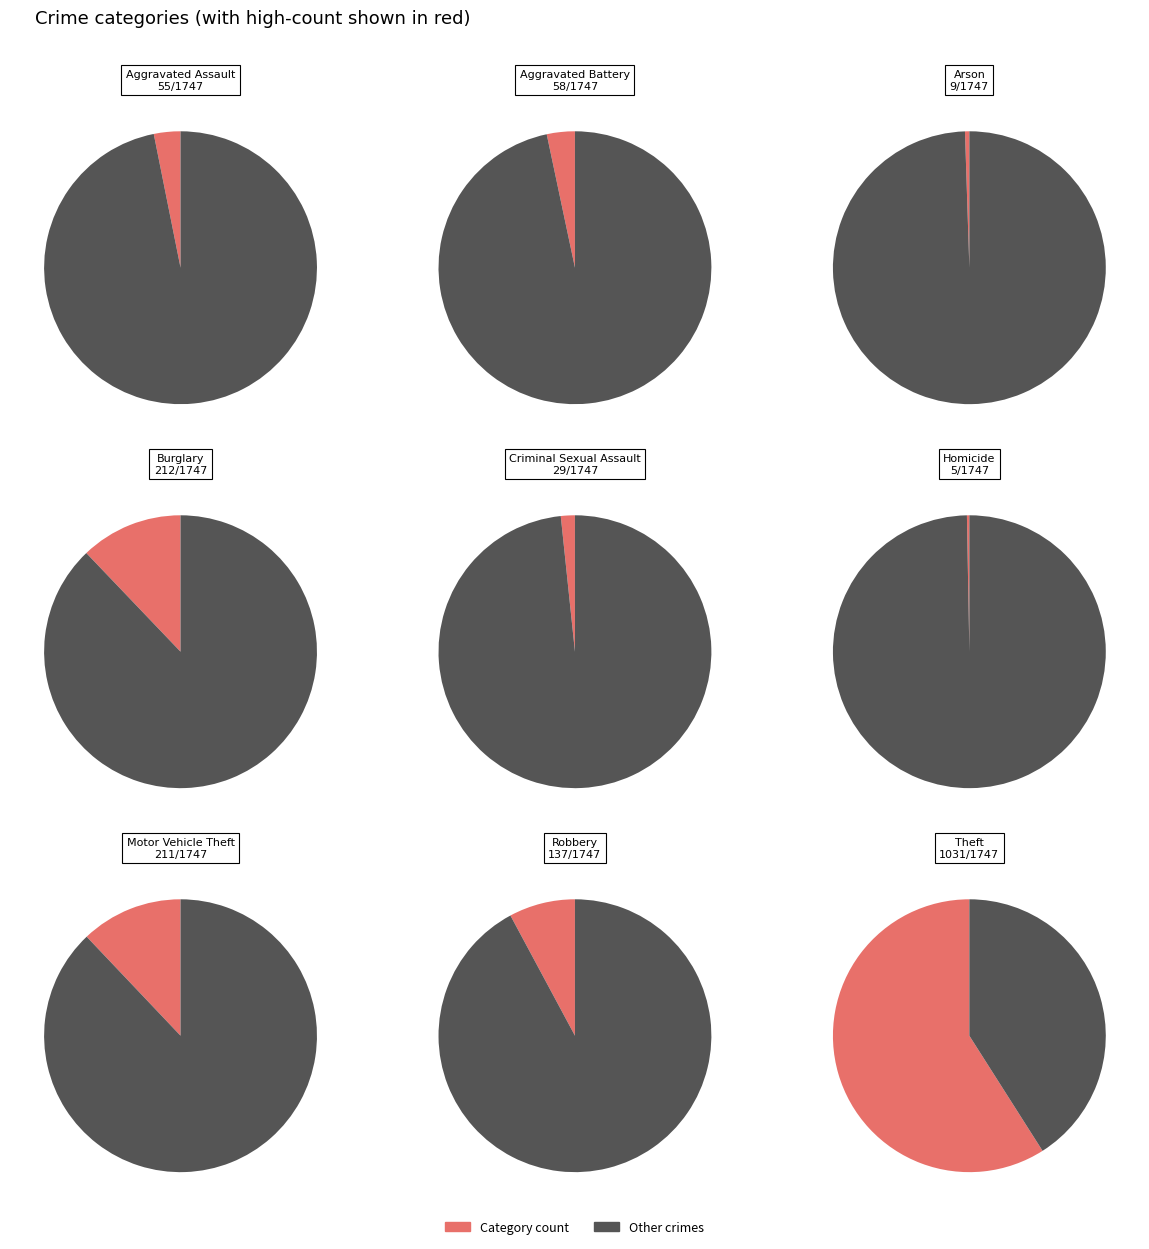

To the nearest percent, what is the difference between the Criminal Sexual Assault and Arson slice percentages?

1%